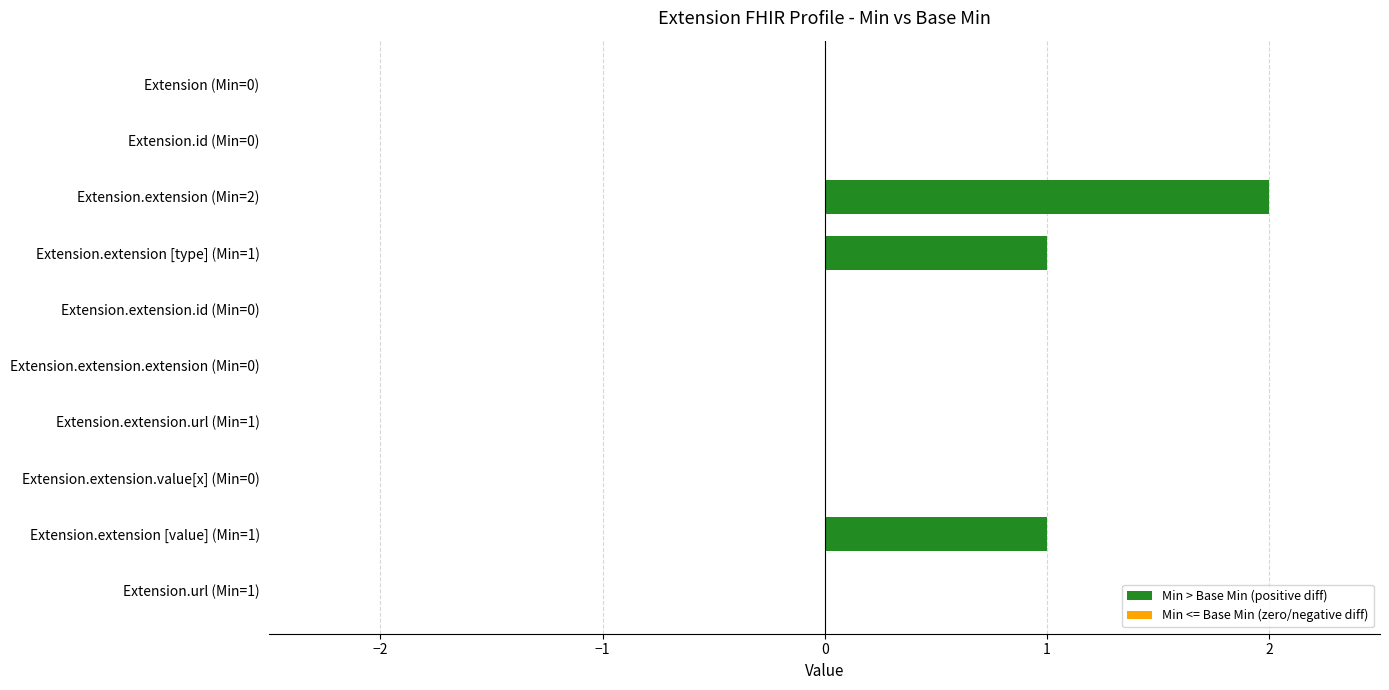

How many values are between 0 and 1?

9